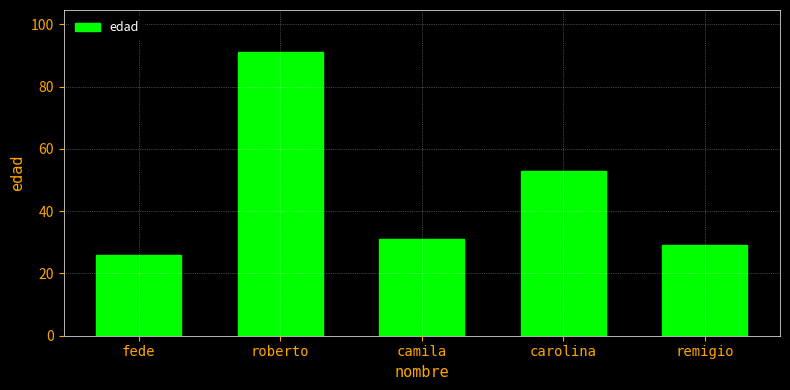

Approximately how many times larger is the value at carolina compared to fede?

2.0